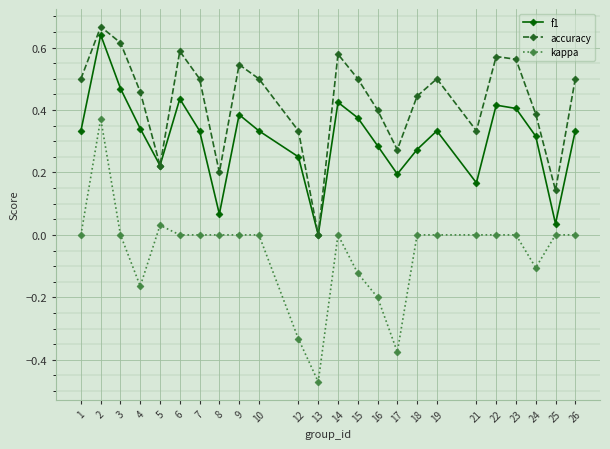

How many distinct data groups are displayed?

3